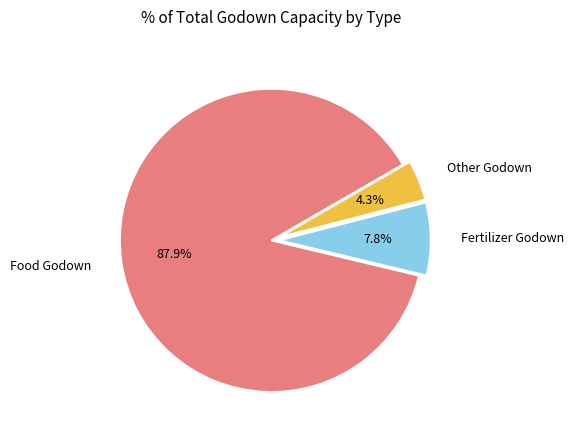

To the nearest percent, what is the average slice percentage?

33%